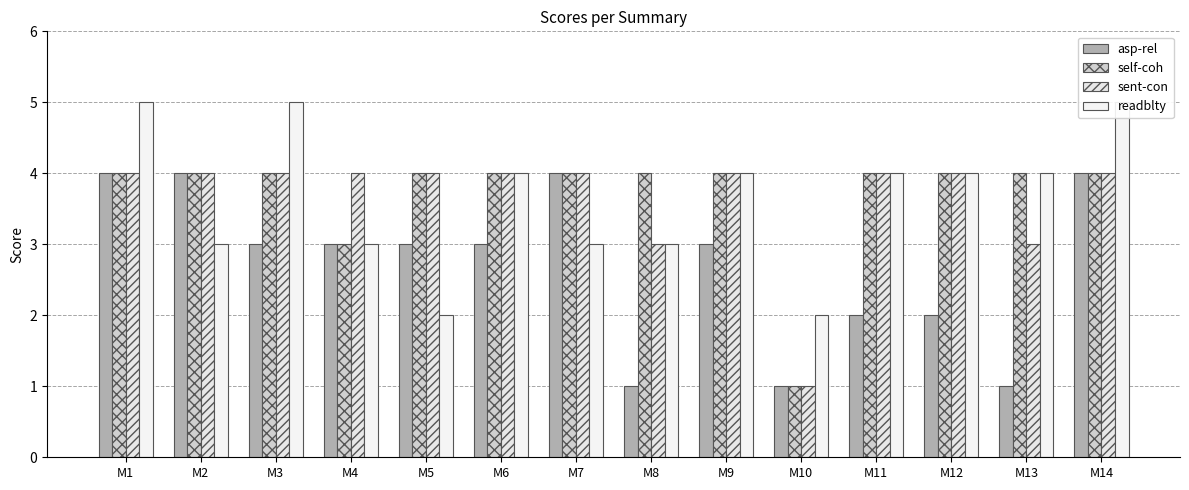

Rank the categories by self-coh value from lowest to highest.

M10, M4, M1, M2, M3, M5, M6, M7, M8, M9, M11, M12, M13, M14